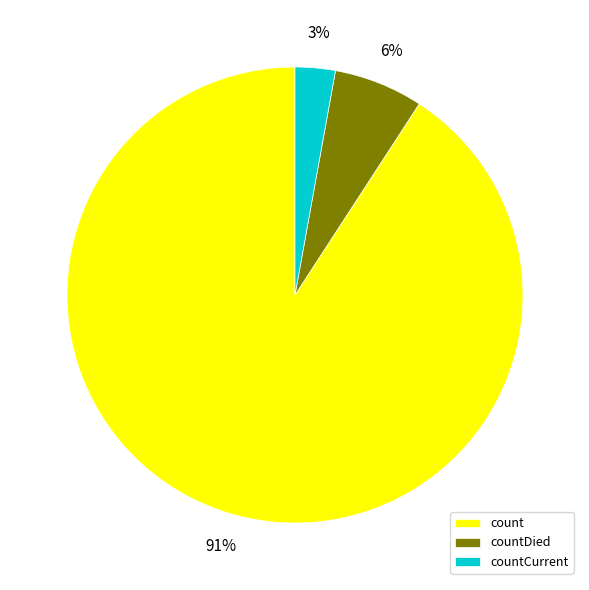

How many slices are in this pie chart?

3